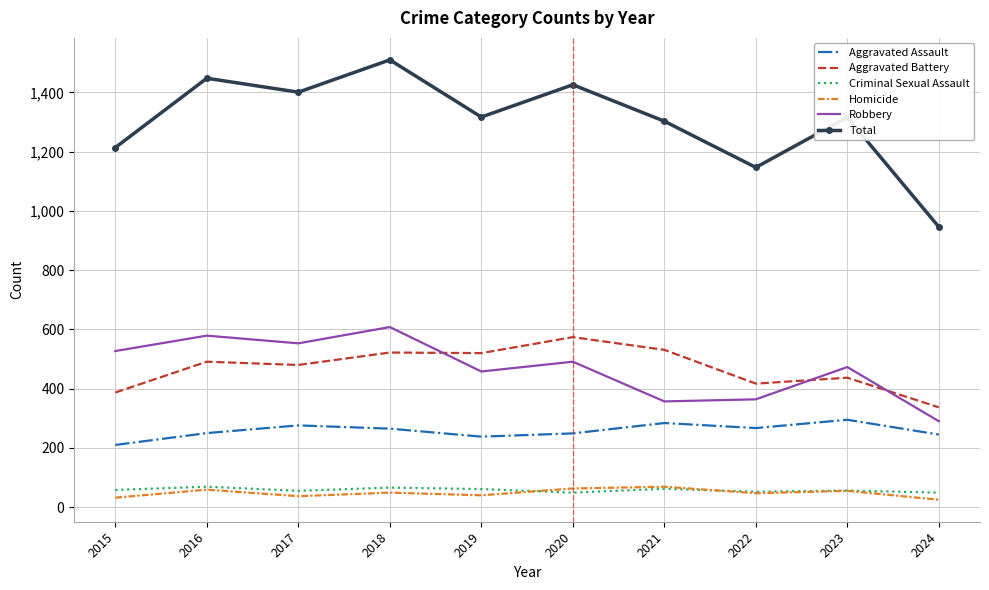

What is the maximum value shown in the chart?

1510